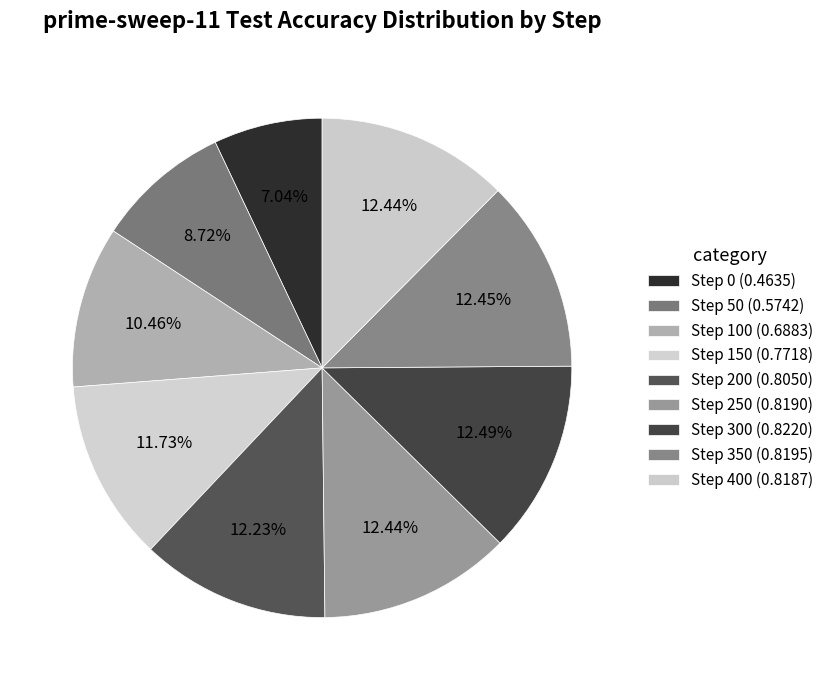

Does any single category account for the majority?

No